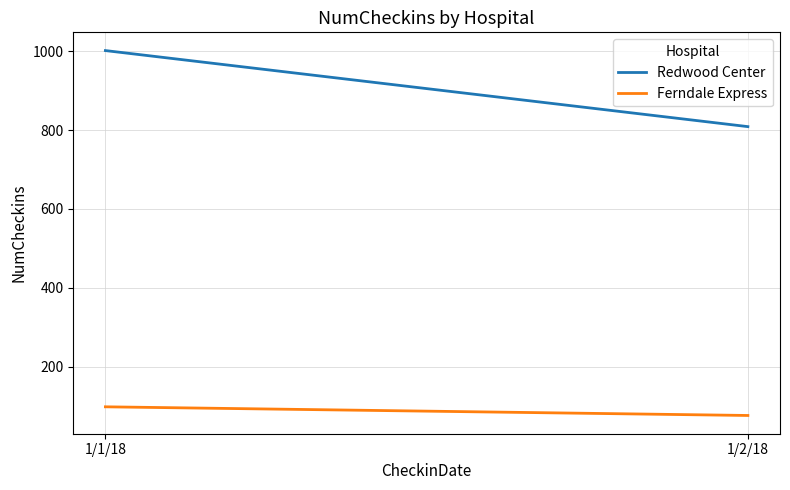

At 1/1/18, list the series in order from smallest to largest.

Ferndale Express, Redwood Center